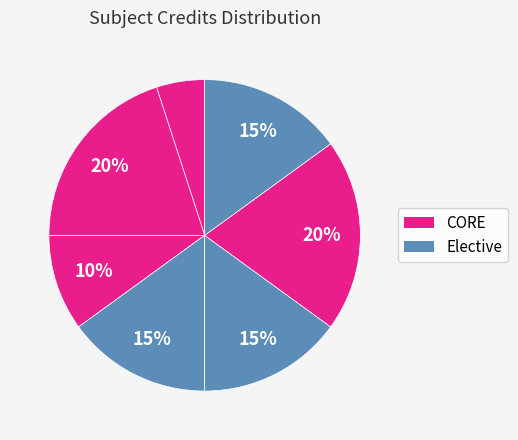

How many segments does this pie chart have?

7